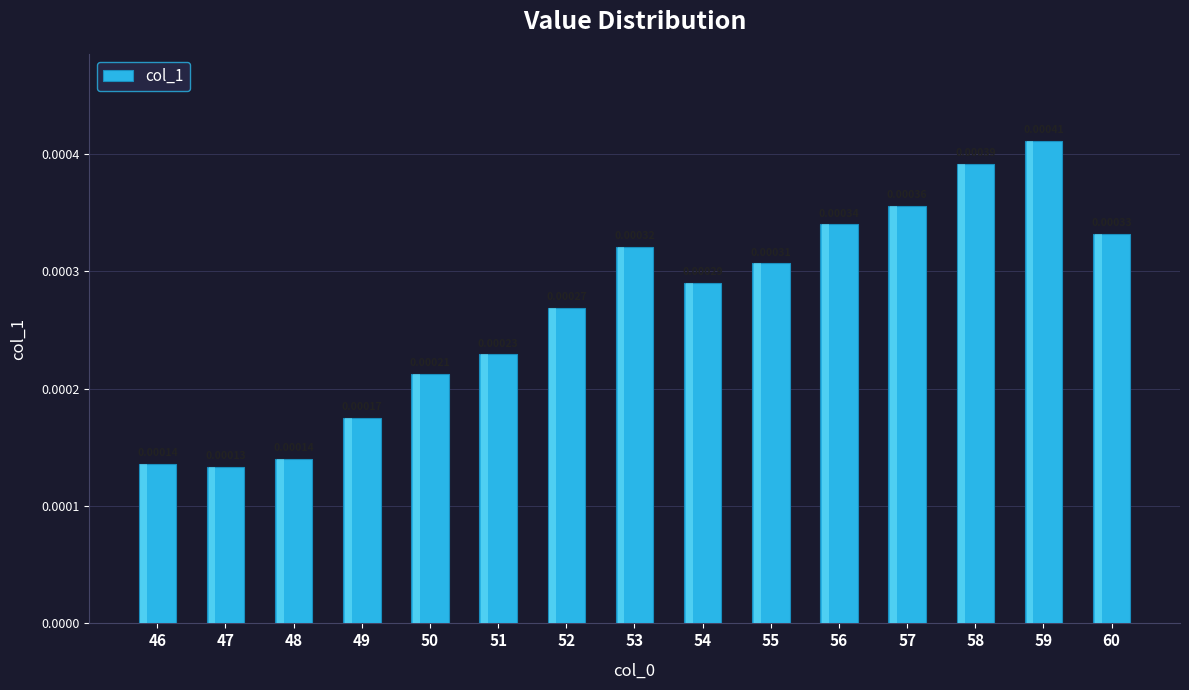

Between 46 and 60, which is larger?

60